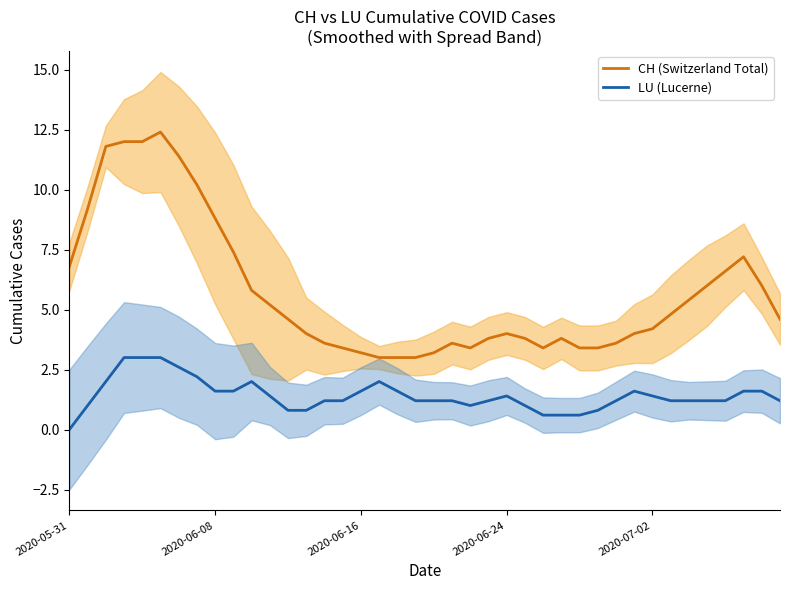

True or false: CH (Switzerland Total) has a value of 4.0 at 2020-06-24.

True